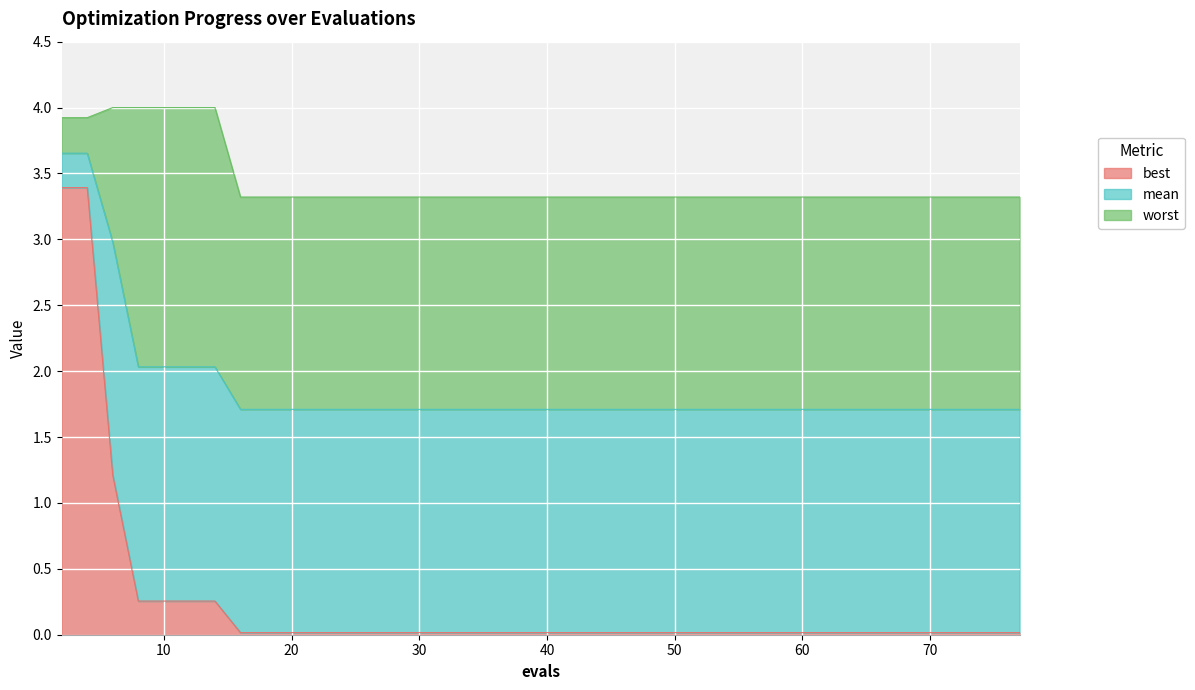

The best series shows 0.0 at 59. True or false?

False